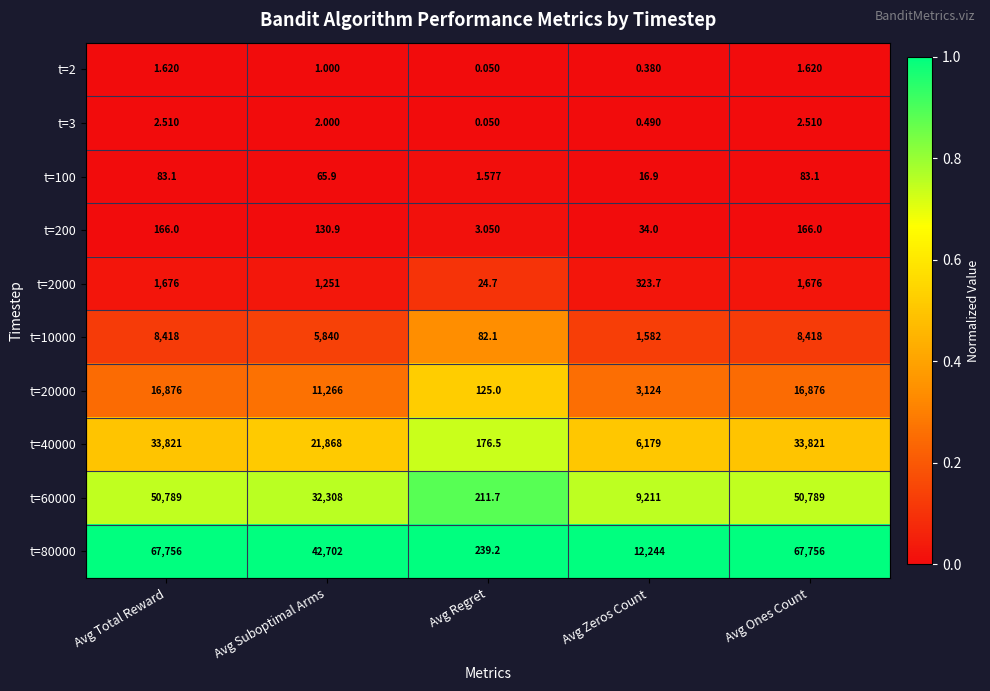

Which category has the lowest value across all series?

Avg Regret